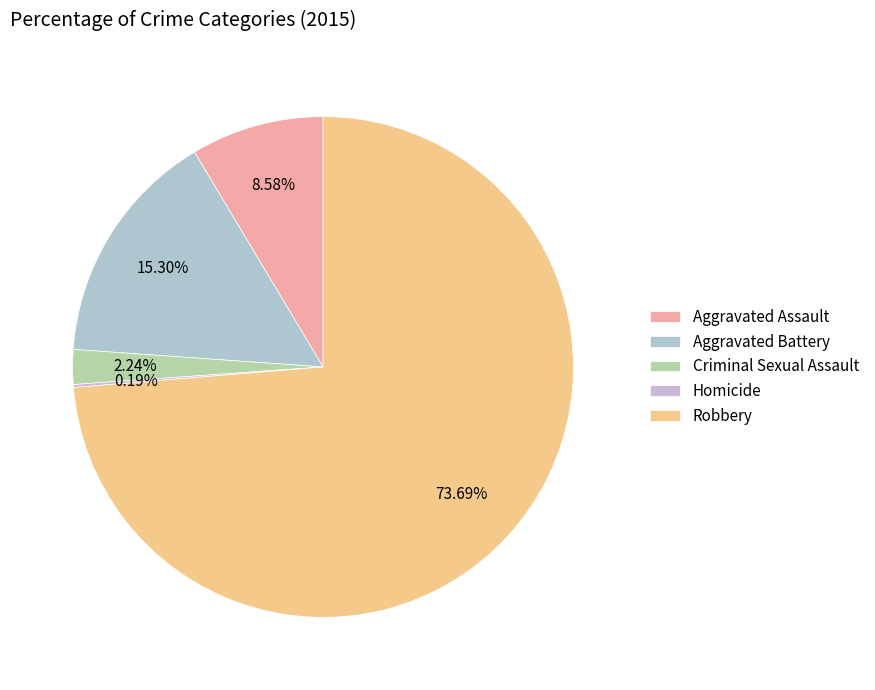

To the nearest percent, what percentage of the pie is Criminal Sexual Assault?

2%